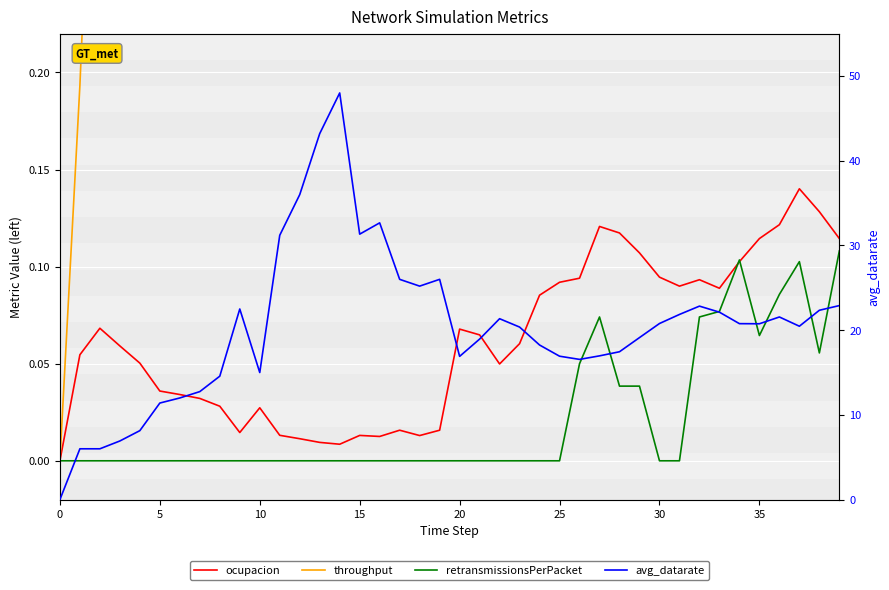

Which series has the largest range (max minus min)?

avg_datarate